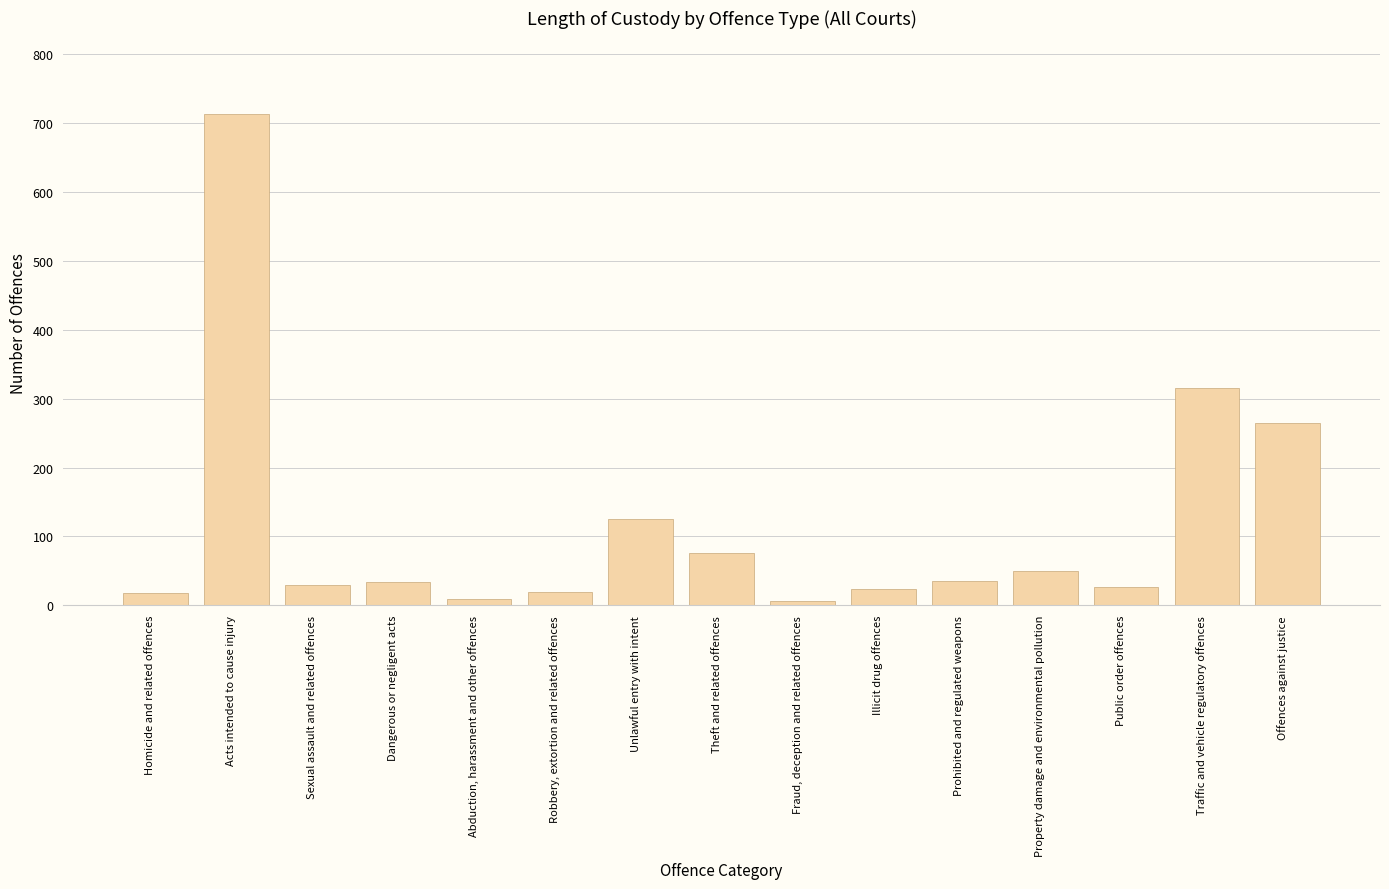

What is the greatest value displayed?

713